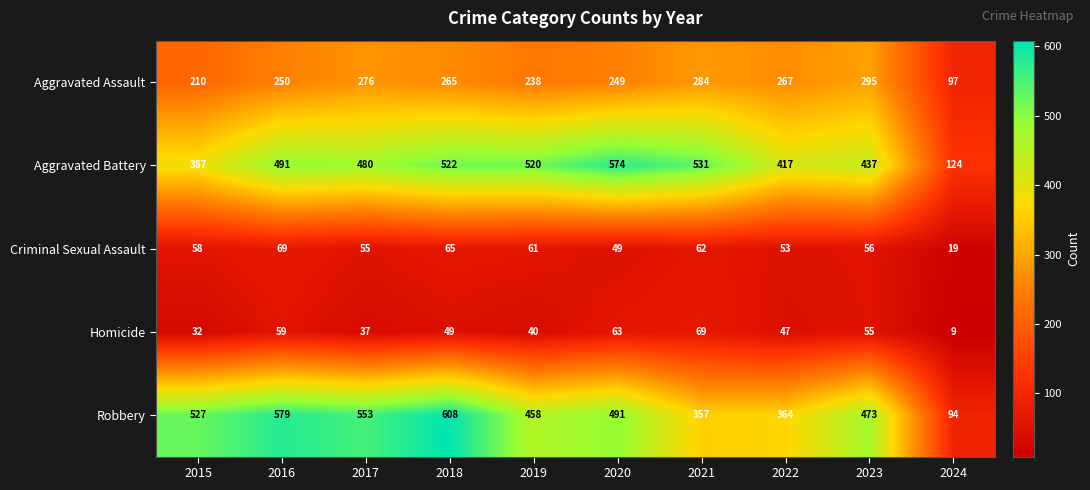

Is the value of Robbery at 2019 greater than the value of Aggravated Assault at 2020?

Yes